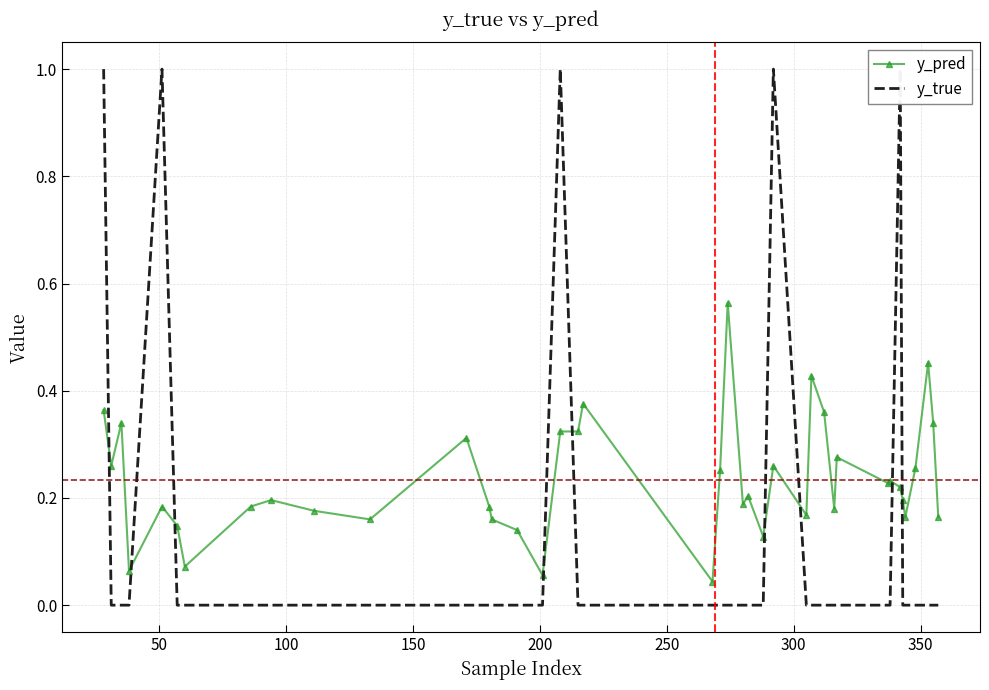

What is the average value of the y_pred series?

0.2